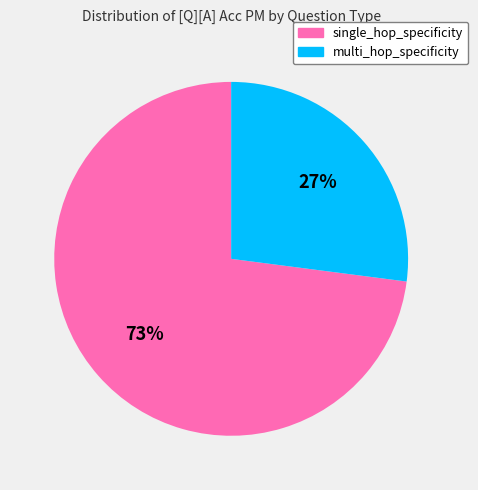

To the nearest percent, what is the difference between the largest and smallest slice percentages?

46%